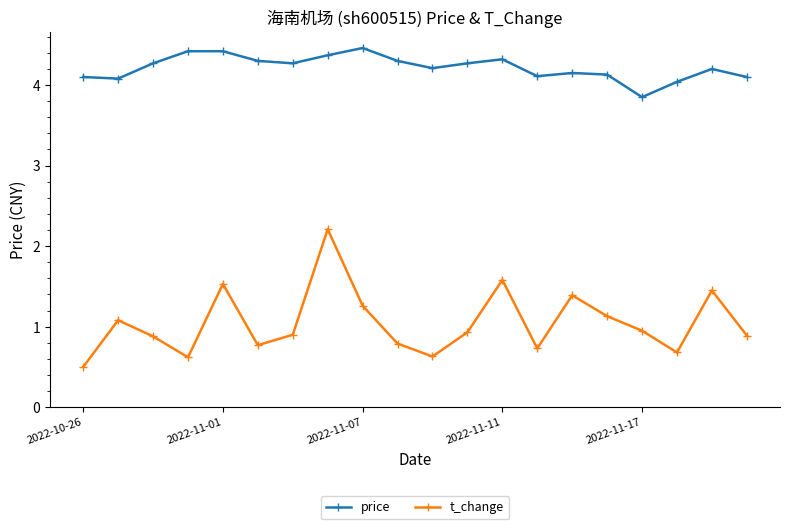

What is the value of the price point at the 16th from the left?

4.1